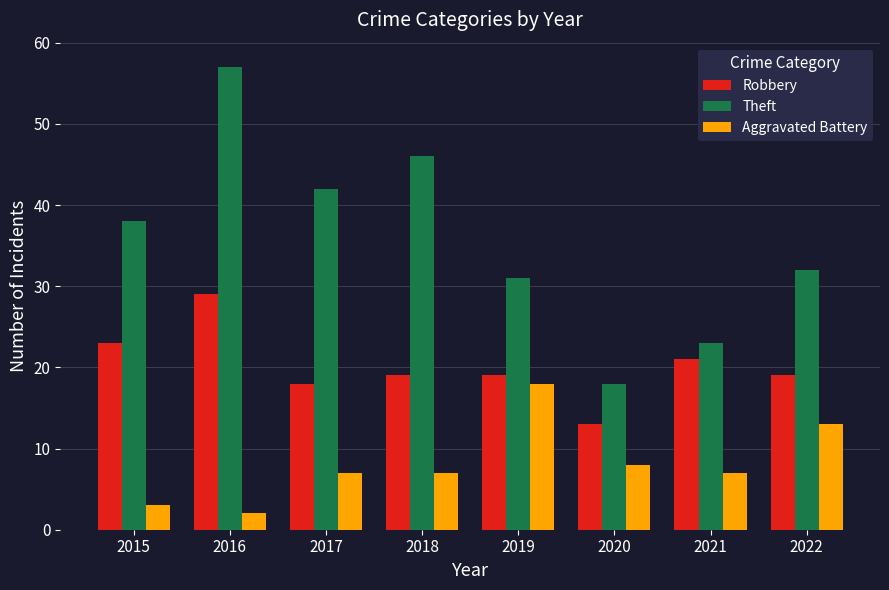

What are all the series names shown in the legend?

Robbery, Theft, Aggravated Battery